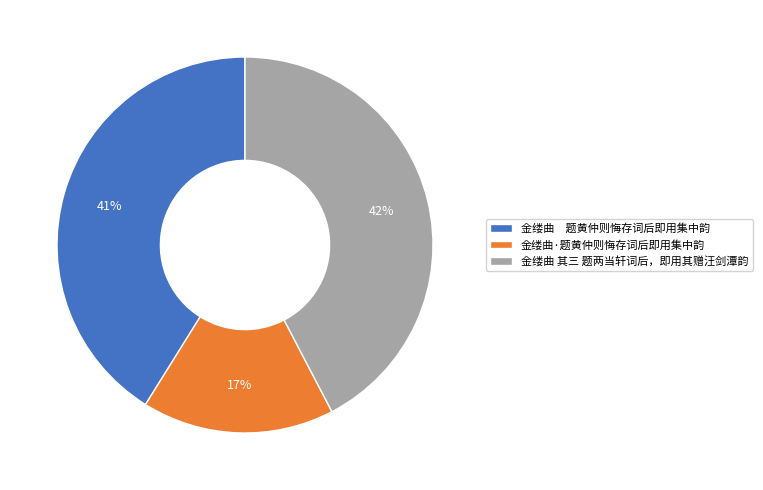

Does 金缕曲 其三 题两当轩词后，即用其赠汪剑潭韵 represent more than half of the total?

No